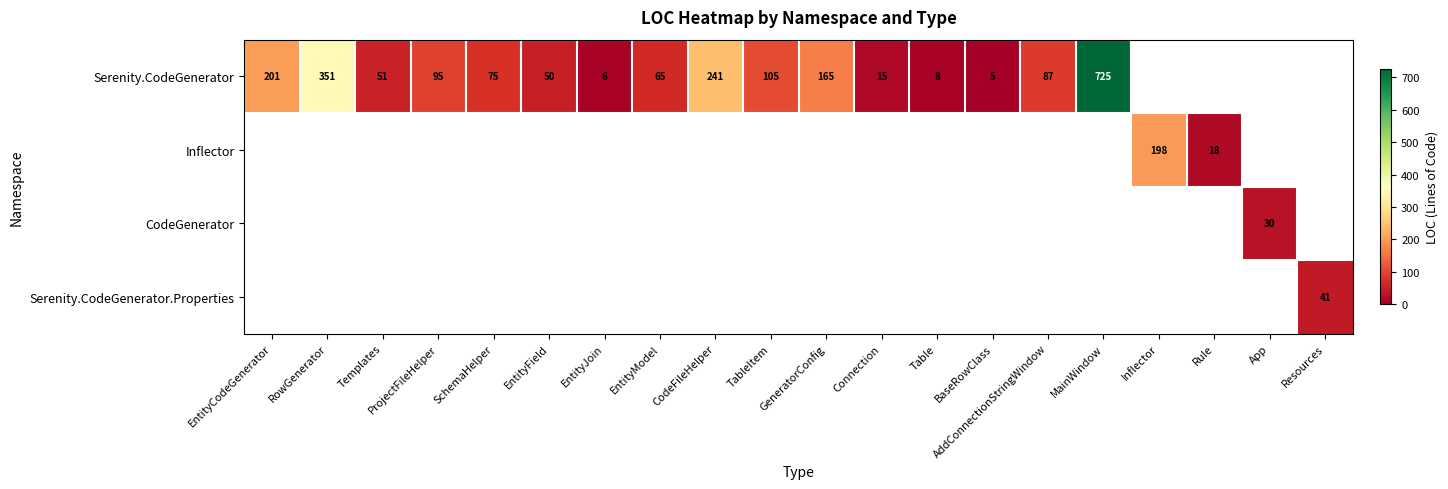

What is the difference between the maximum and minimum values in the Serenity.CodeGenerator series?

720.0